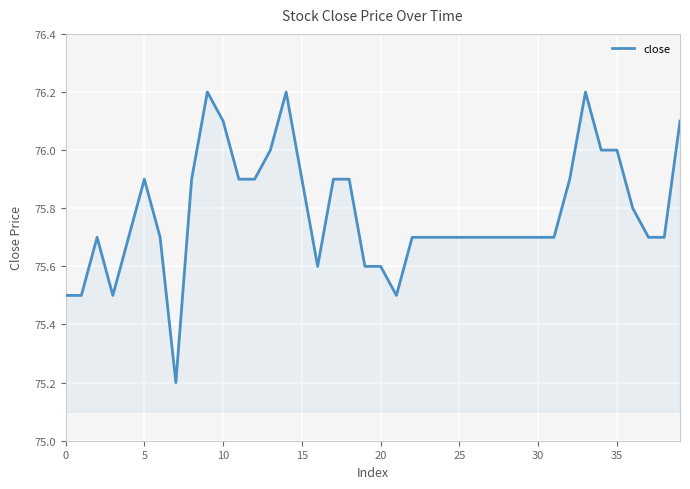

What is the difference between the maximum and minimum values?

1.0